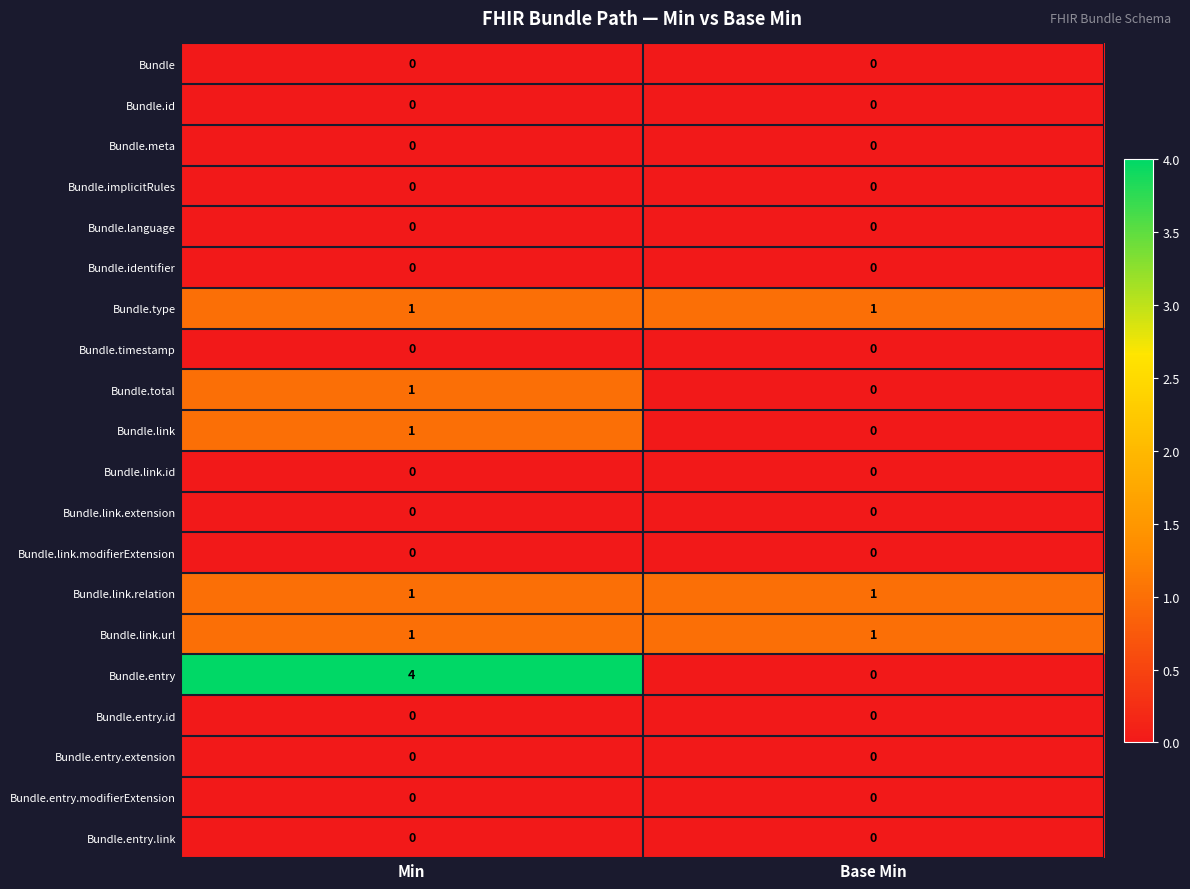

Is the value of Bundle.link.url at Base Min greater than the value of Bundle.meta at Min?

Yes